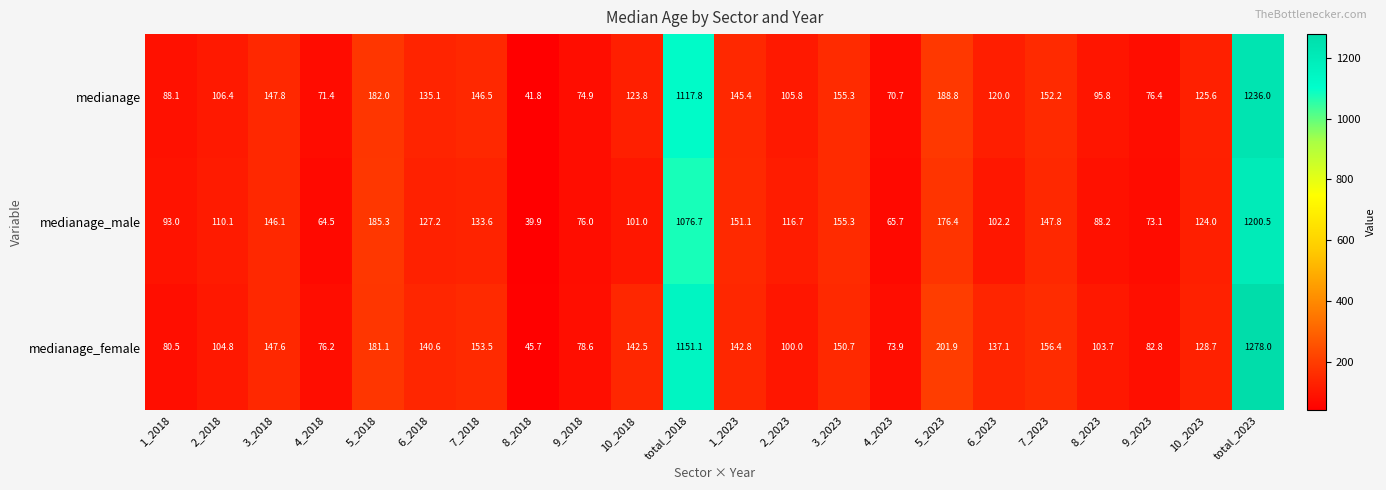

How many data points does each series have?

22